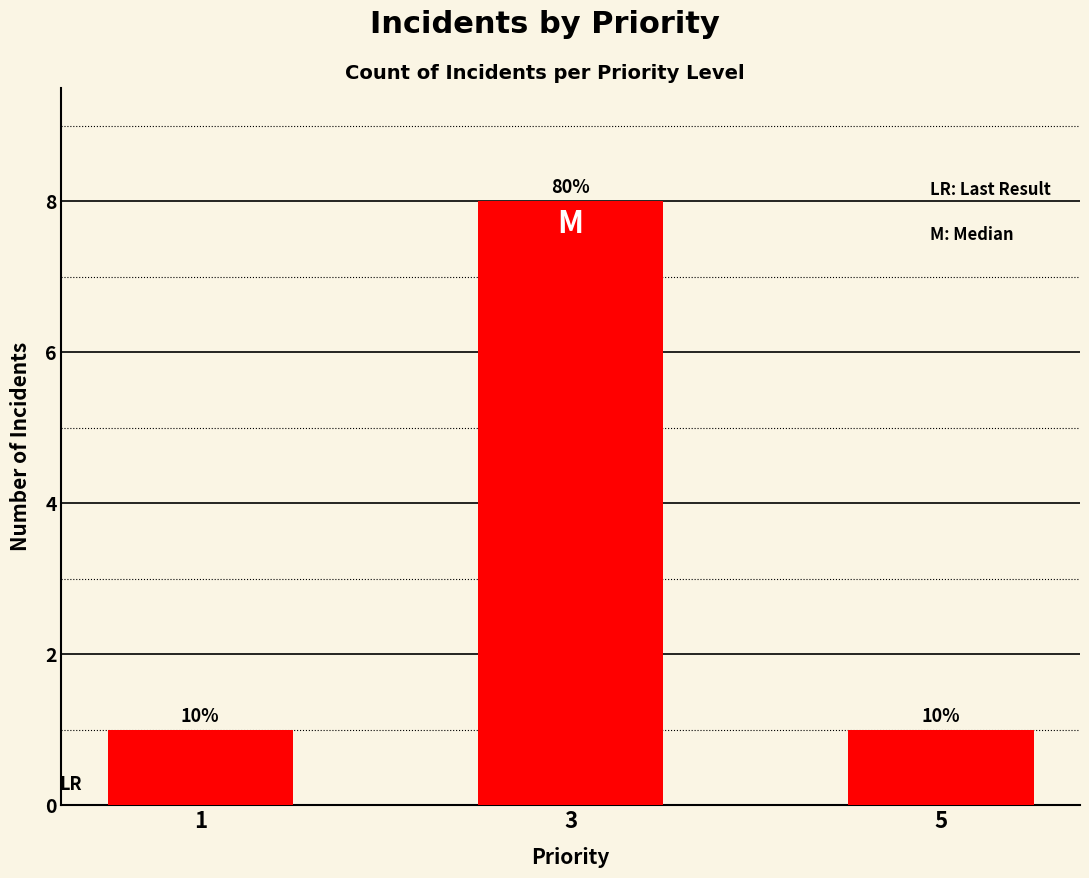

Are the bars horizontal?

No